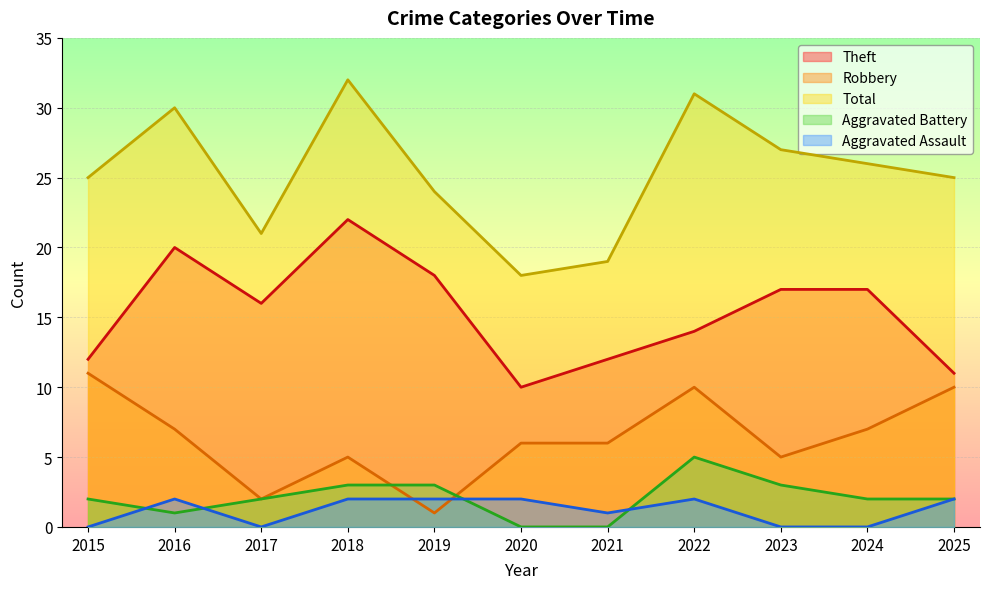

At which category does Robbery reach its first local peak?

2018